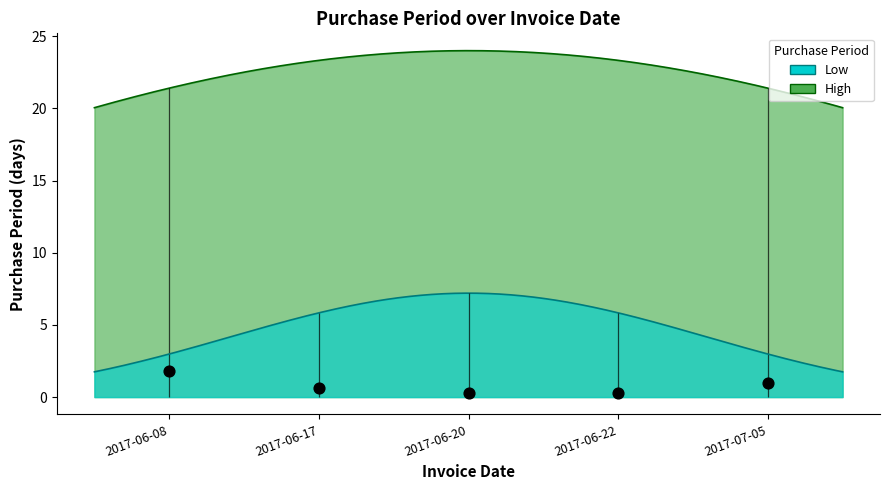

What is the ratio of the value at 2017-06-17 to the value at 2017-06-20?

3.0